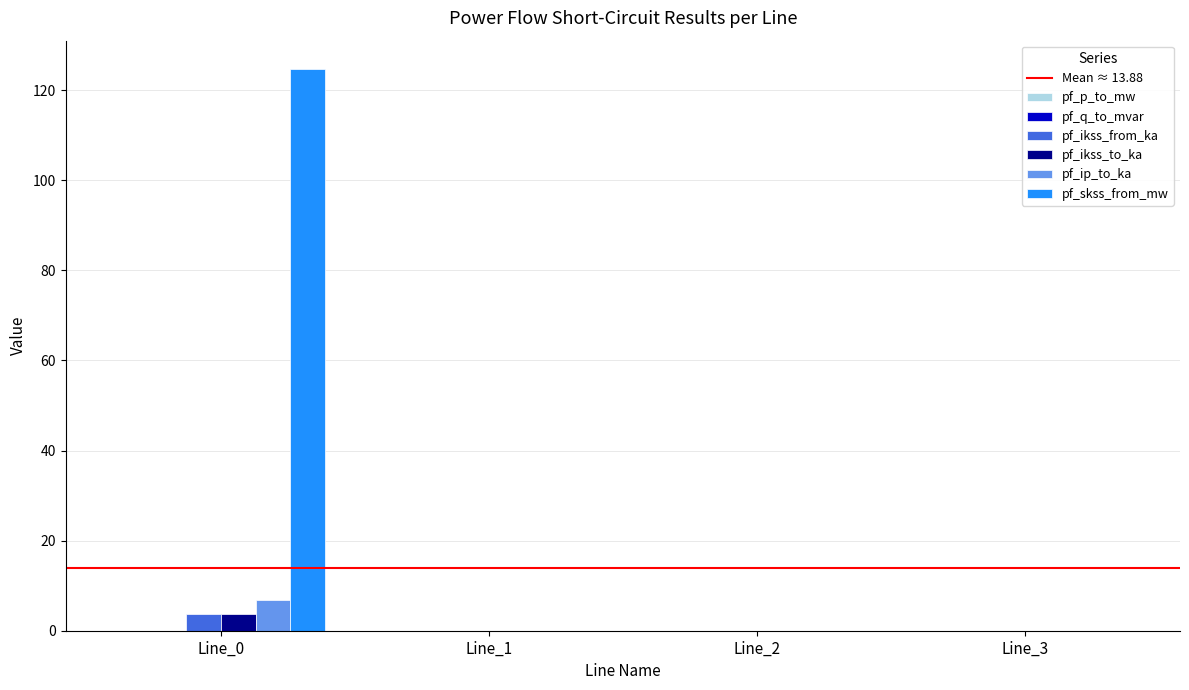

What is the total value across all series at Line_0?

138.8